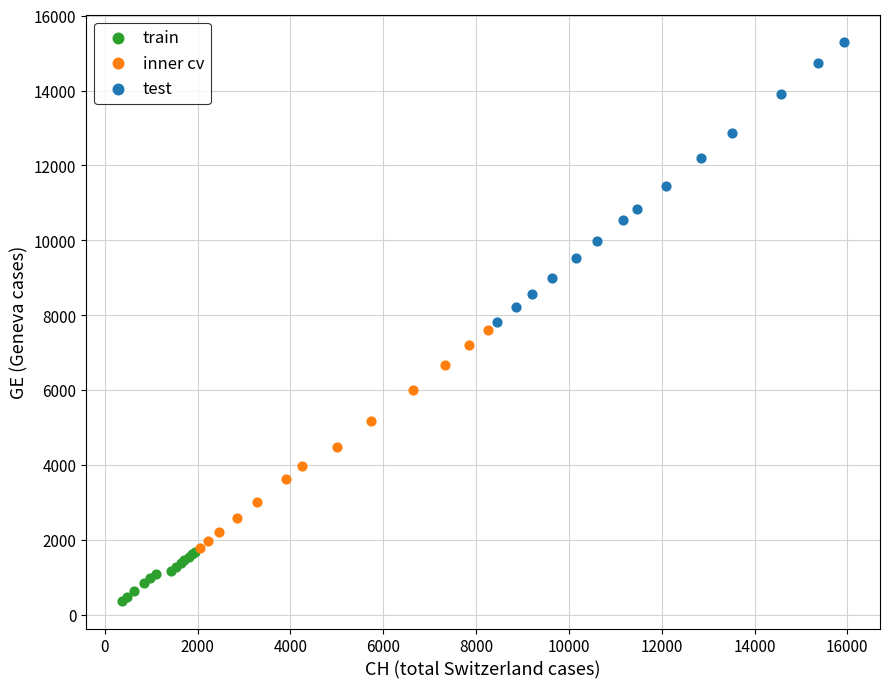

Which series contains the highest Y value?

test